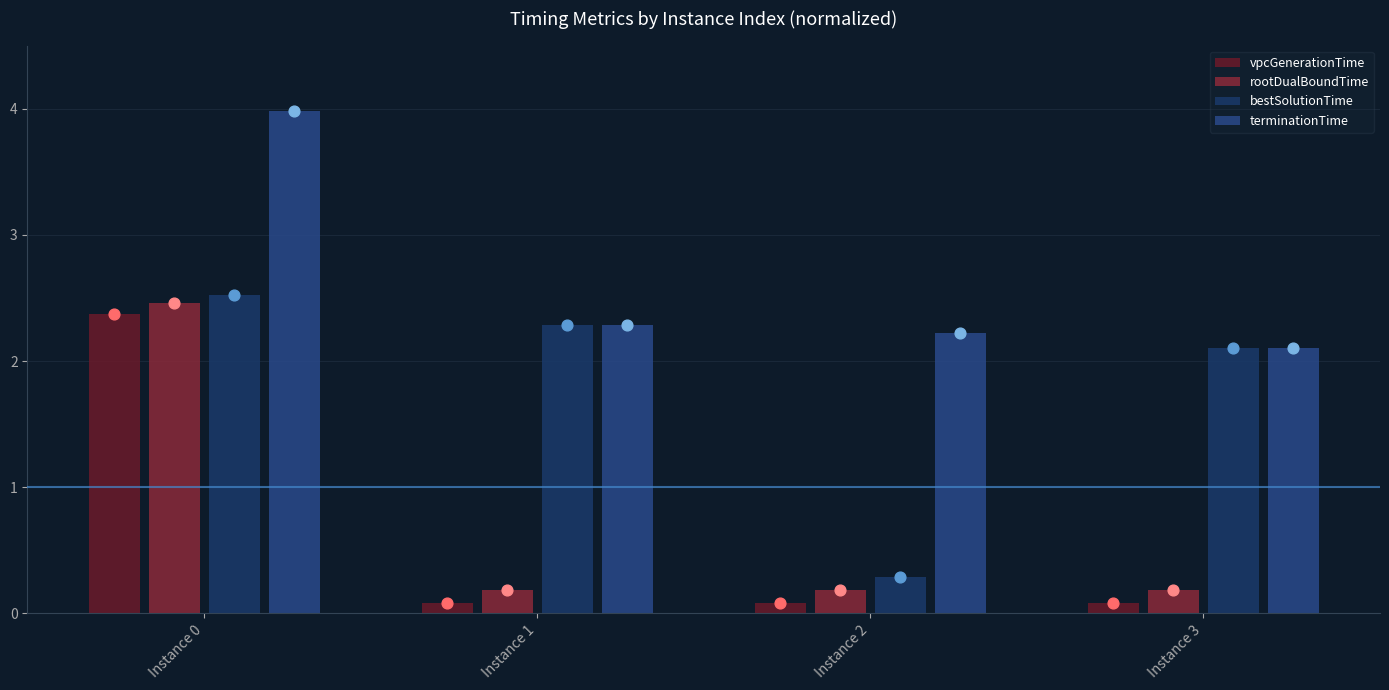

At which category is the sum across all series the highest?

Instance 0